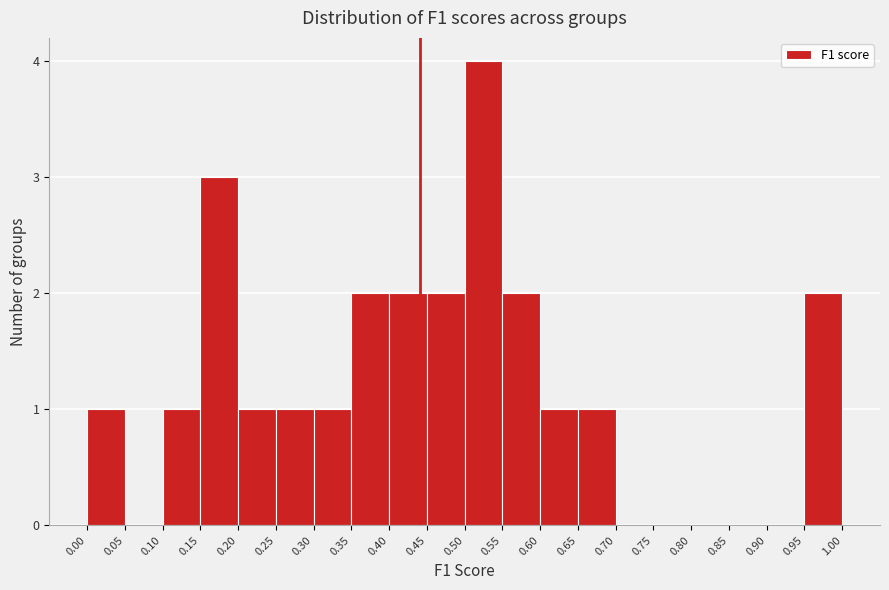

How tall is the bar that spans 0.25 to 0.30 on the x-axis? The values are not printed on the chart, so give them approximately, as read against the axis.

1